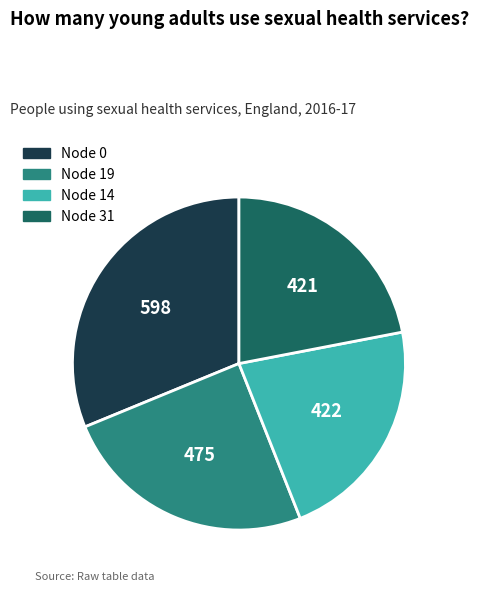

Is there a majority slice in this chart?

No